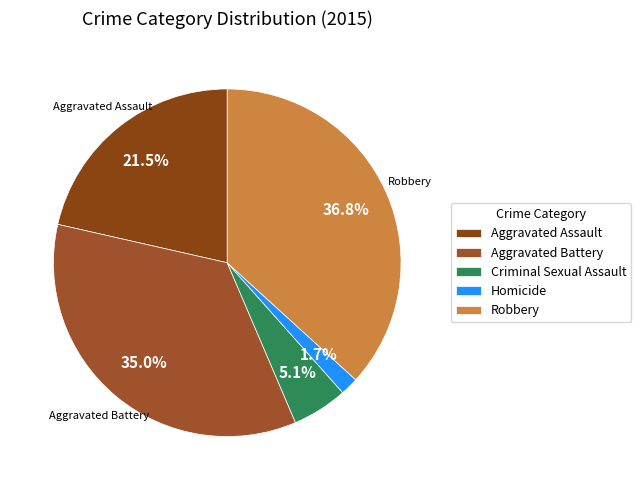

Count the number of slices in the pie.

5